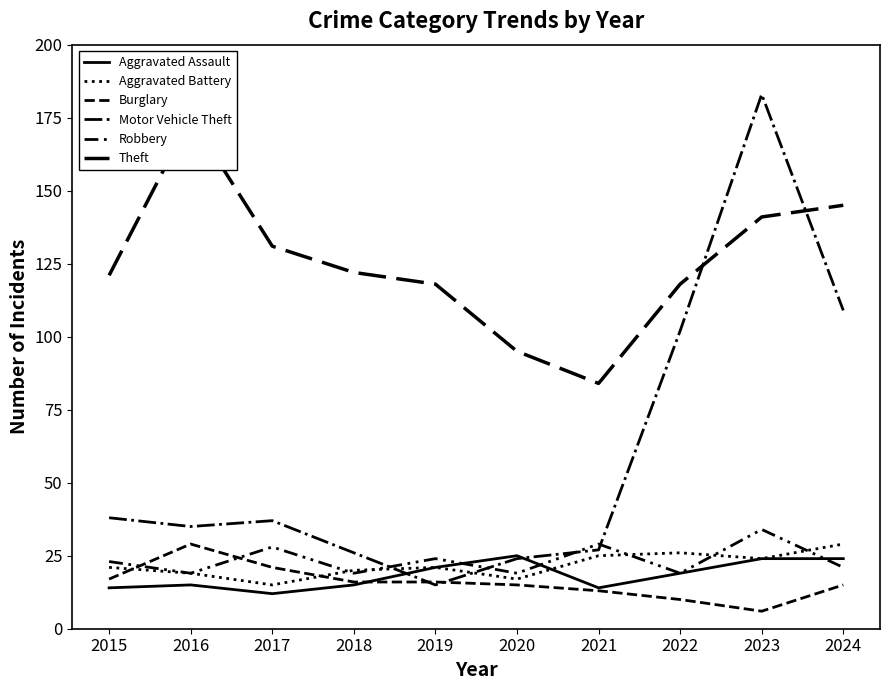

Count the number of categories in the chart.

10